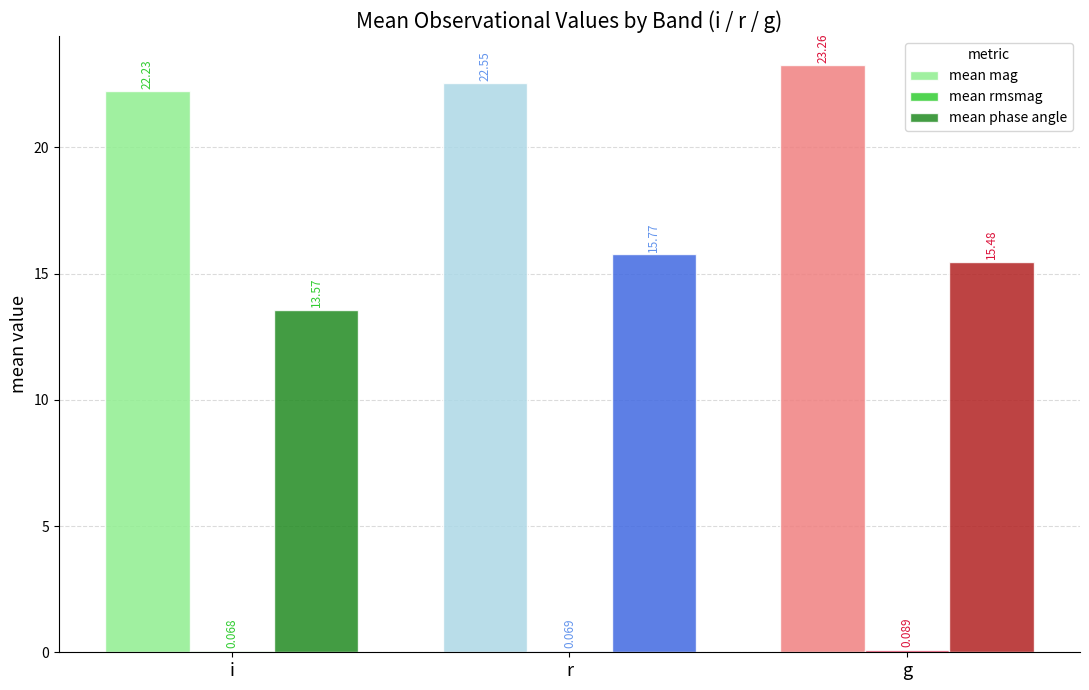

Which label corresponds to the largest value in the chart?

g